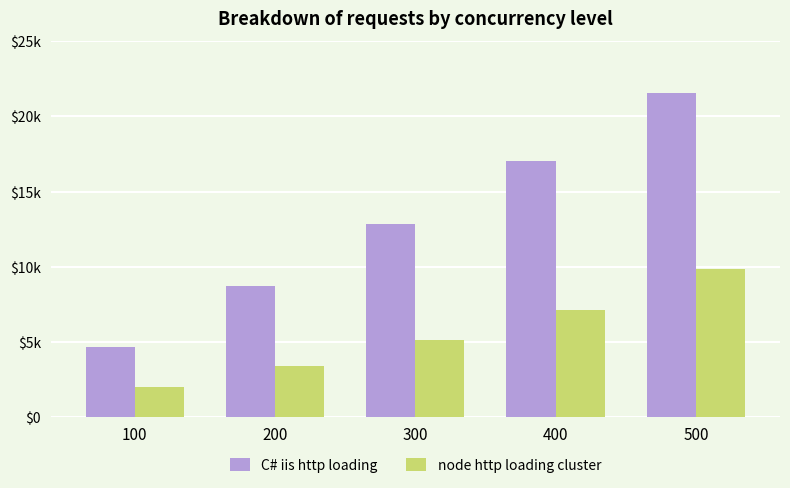

At which label is node http loading cluster closest to 5939?

300